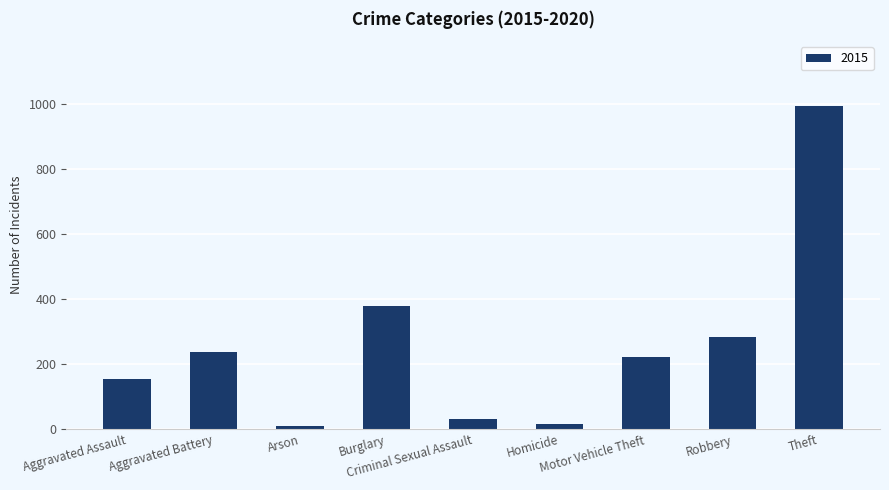

Which category has the highest value across all series?

Theft